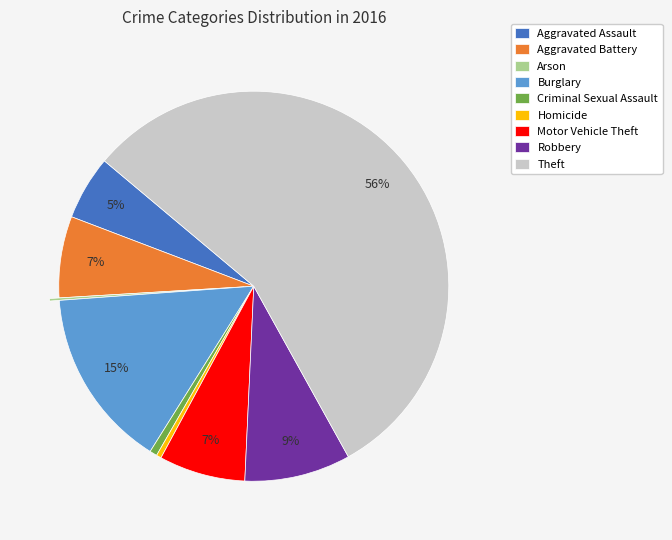

The Aggravated Assault slice represents 5% of the pie. True or false?

True